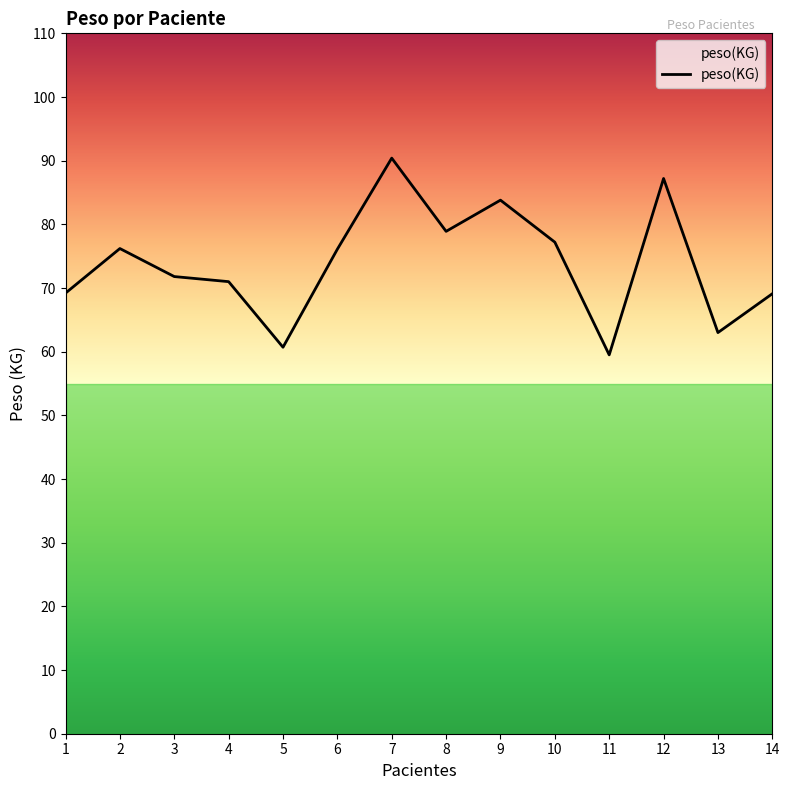

The chart shows a value of 105.0 at 1. True or false?

False